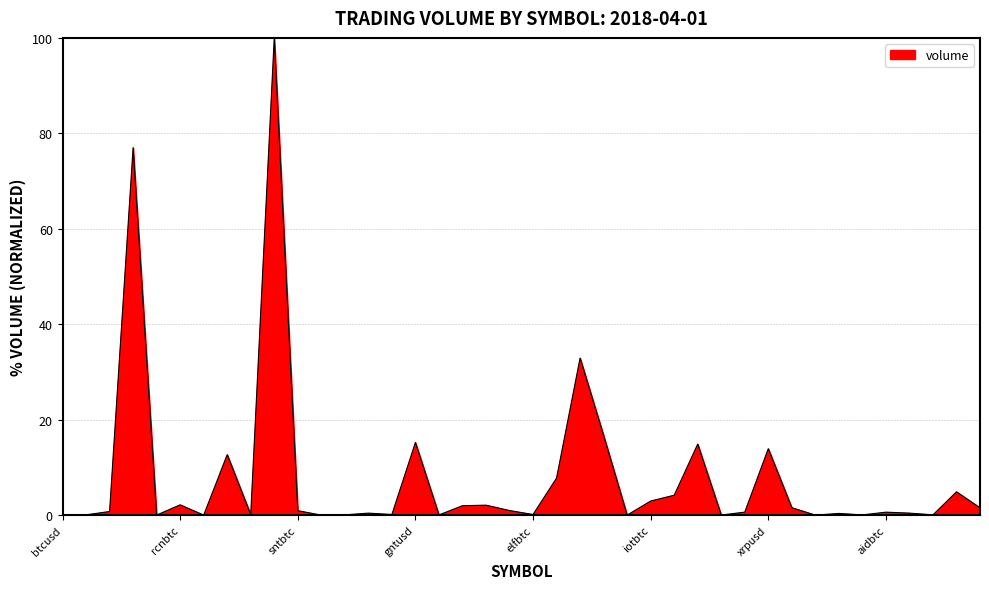

What is the difference between the maximum and minimum values?

100.0